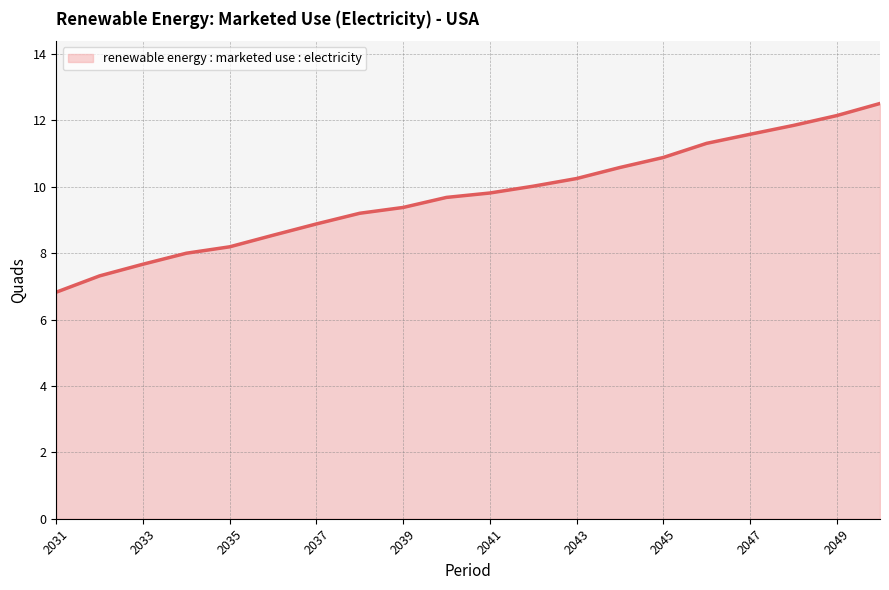

How many values exceed 9?

13